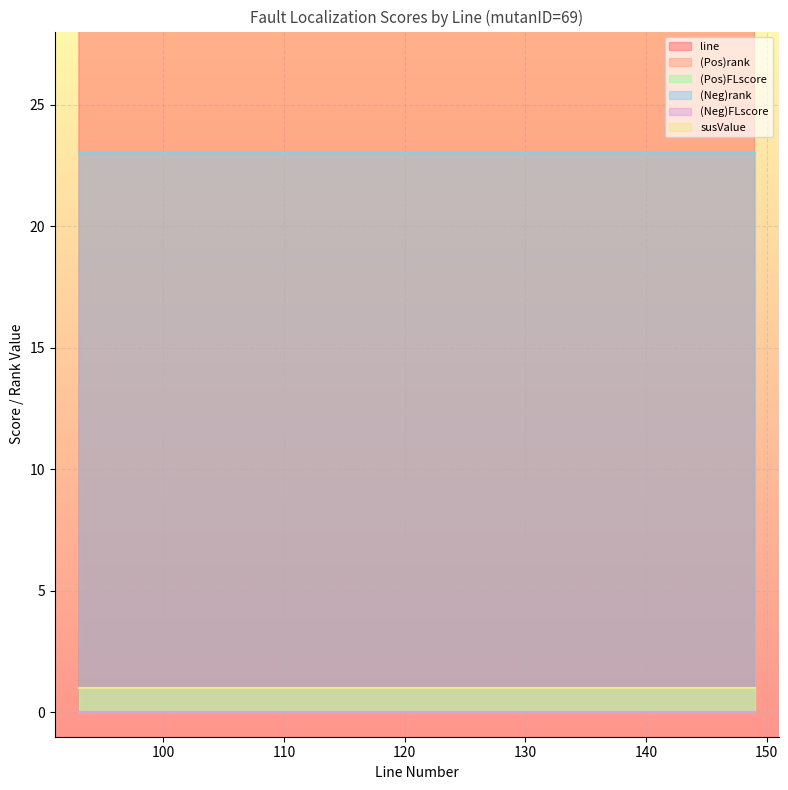

True or false: (Pos)FLscore and (Neg)FLscore cross at least once.

False